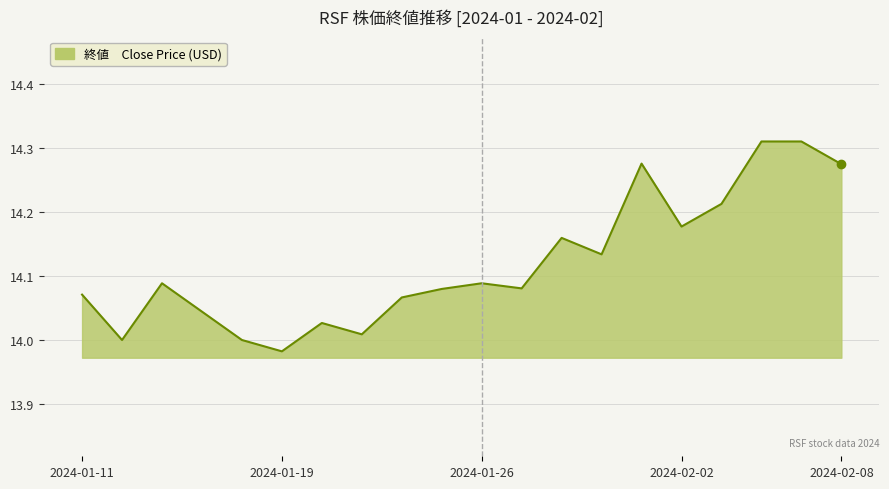

What is the difference between the maximum and minimum values?

0.3